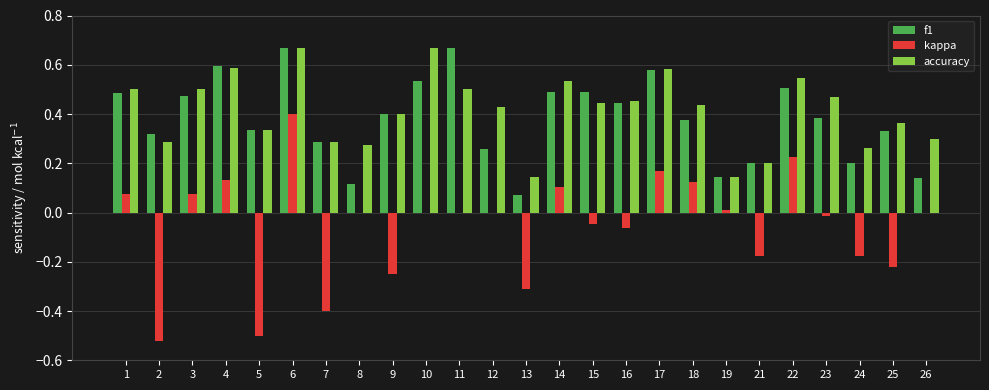

At which category is the sum across all series the highest?

6